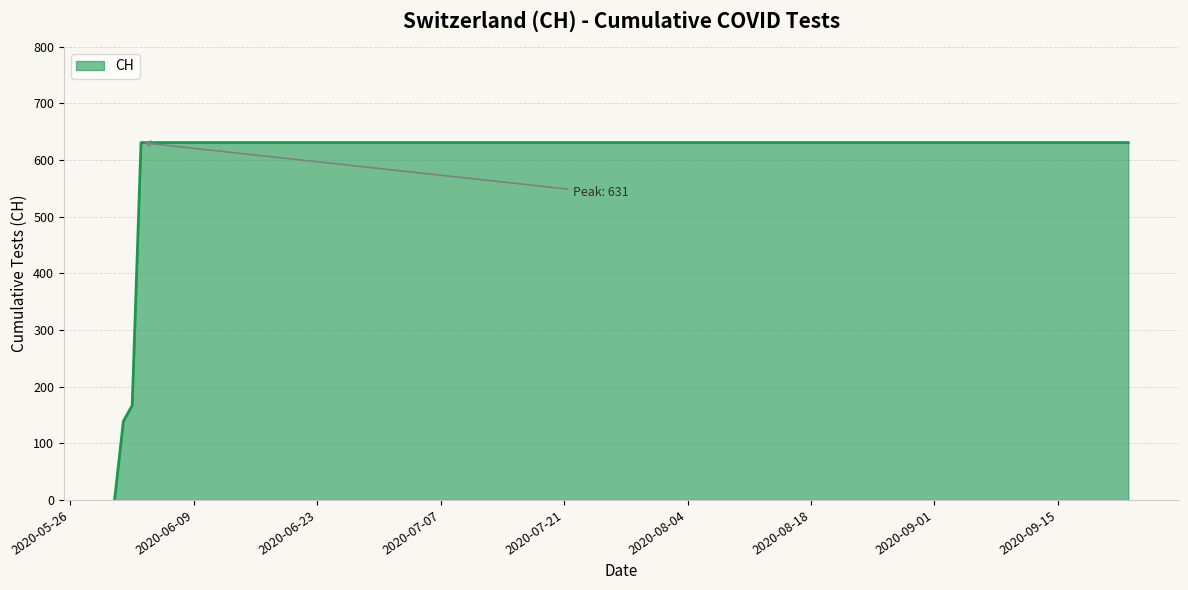

What is the greatest value displayed?

631